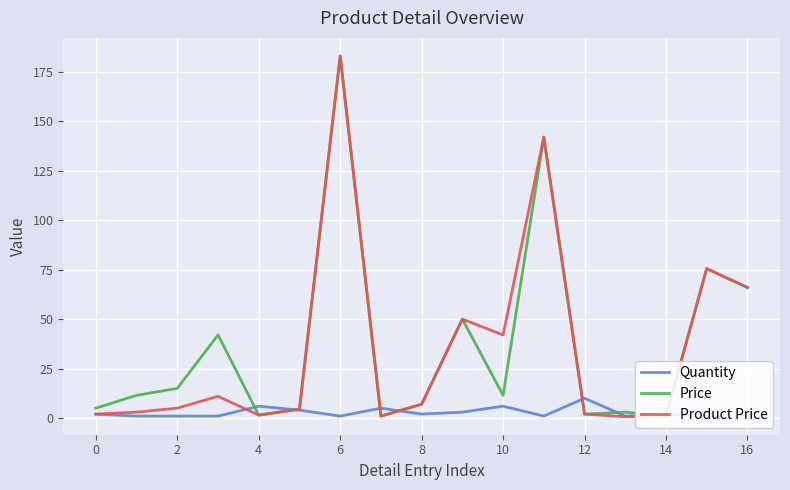

List the series in order of their peak value, lowest first.

Quantity, Price, Product Price